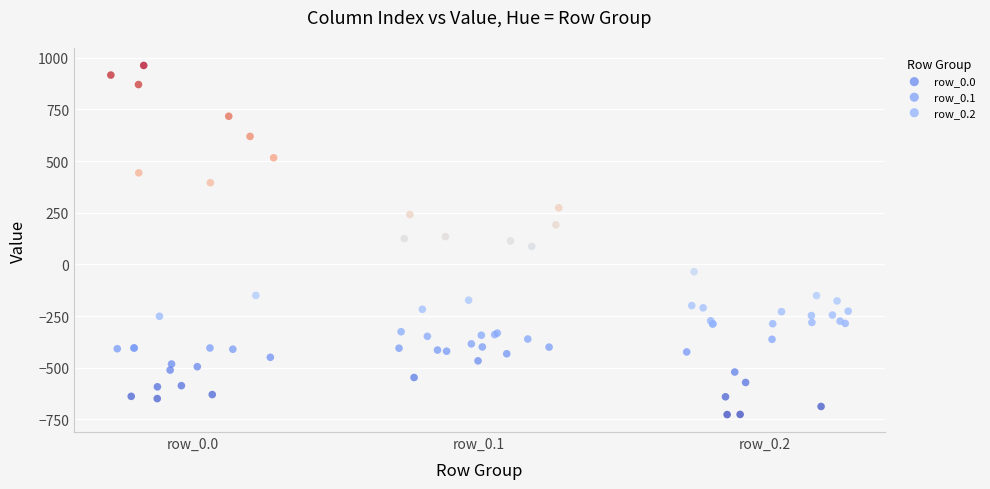

Which series has the largest Y range (max minus min)?

row_0.0